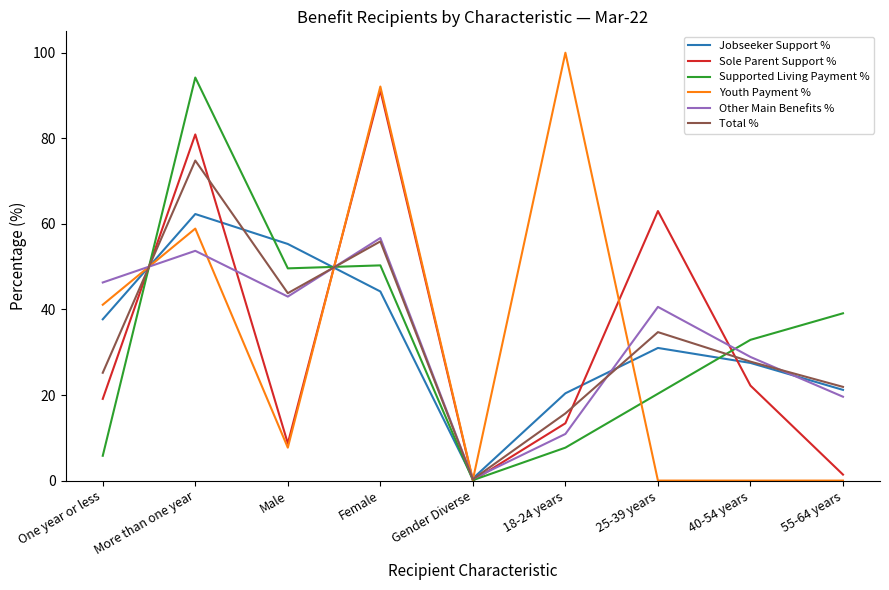

How many lines are shown in the chart?

6